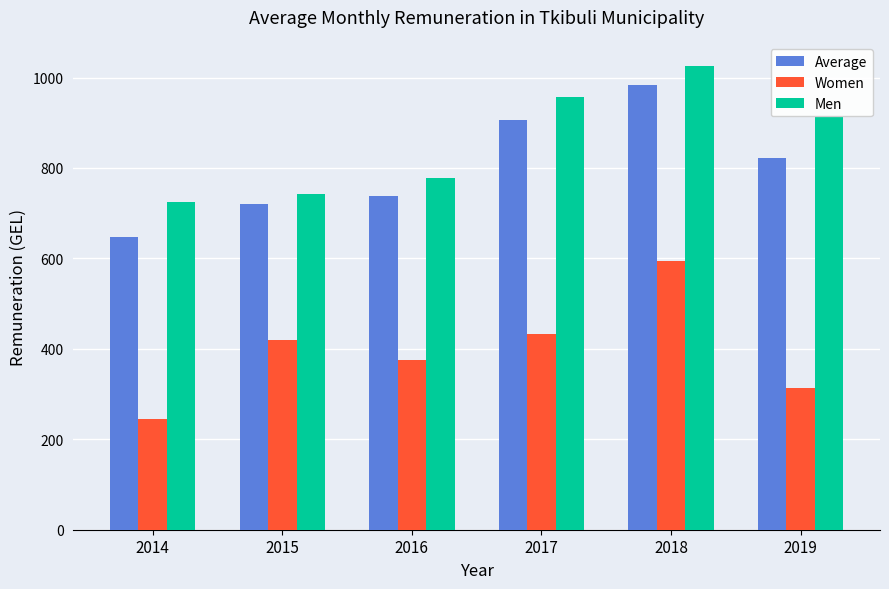

The value of Women at 2017 is 692.9. True or false?

False